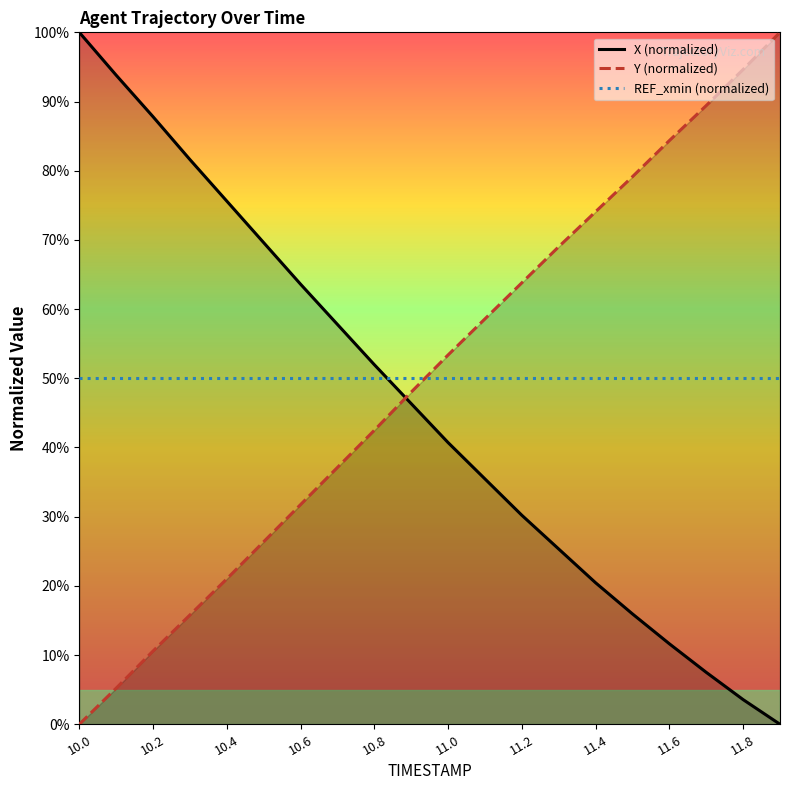

What is the value of the Y point at the 4th from the left?

15.8